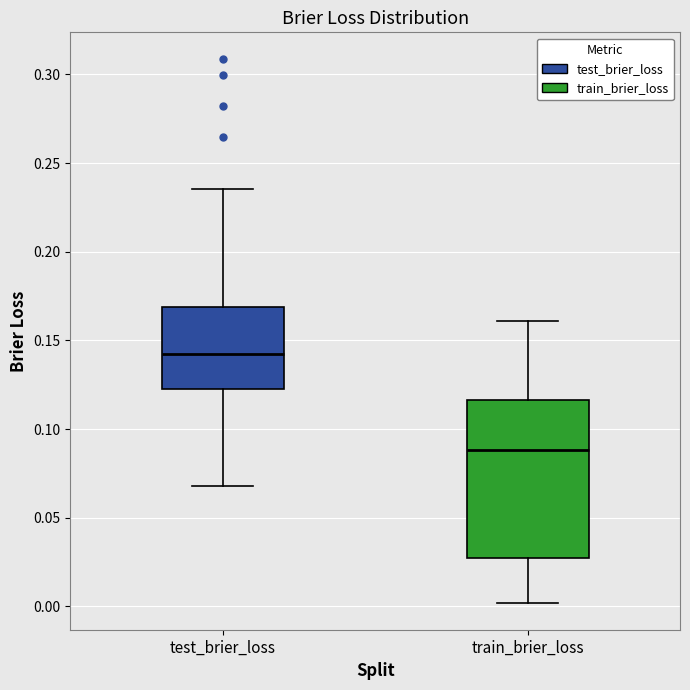

Reading left to right, transcribe this box plot: for each box, give where its median line is, the range the box spans, and where its two whiskers end, as read against the y-axis. The values are not printed on the chart, so give them approximately, as read against the axis.

test_brier_loss: median 0.140, box 0.125 to 0.170, whiskers 0.070 to 0.235
train_brier_loss: median 0.090, box 0.025 to 0.115, whiskers 0.000 to 0.160